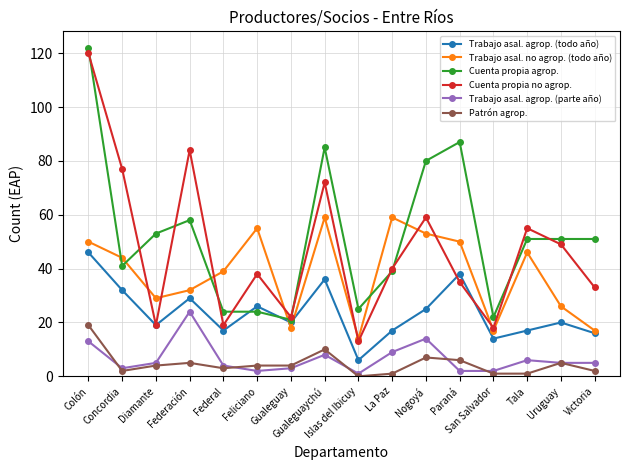

At how many categories does at least one series exceed 52?

10